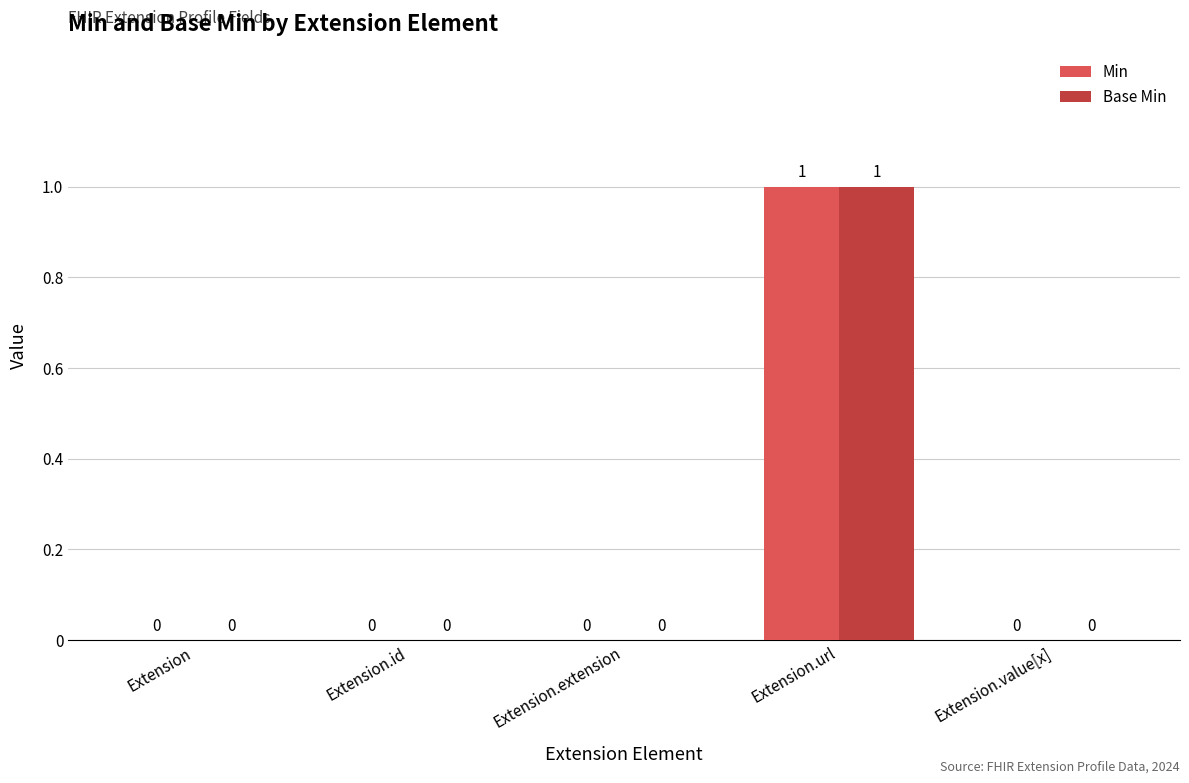

Reading left to right, extract all data points from this chart.

Min: 0	0	0	1	0
Base Min: 0	0	0	1	0